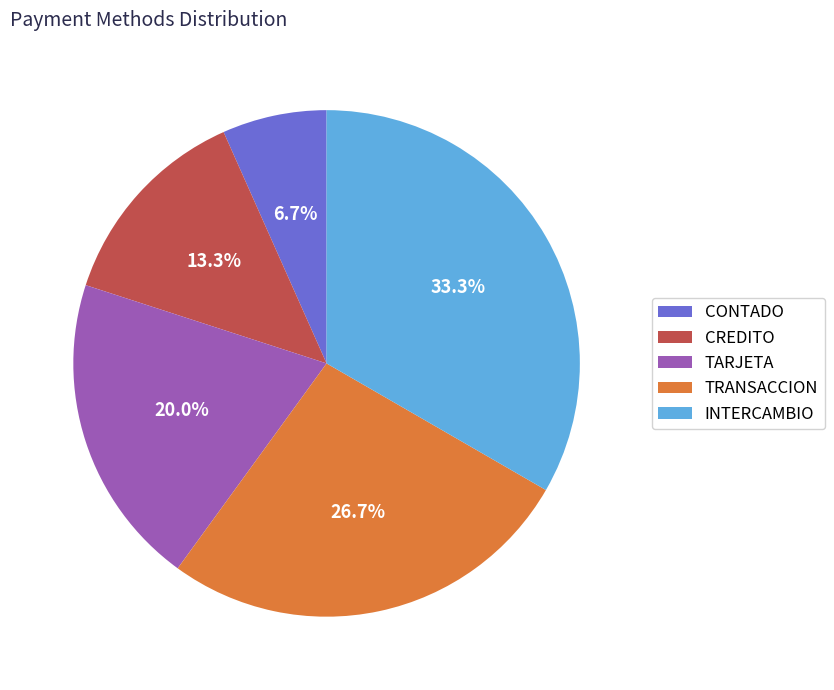

How many slices are in this pie chart?

5